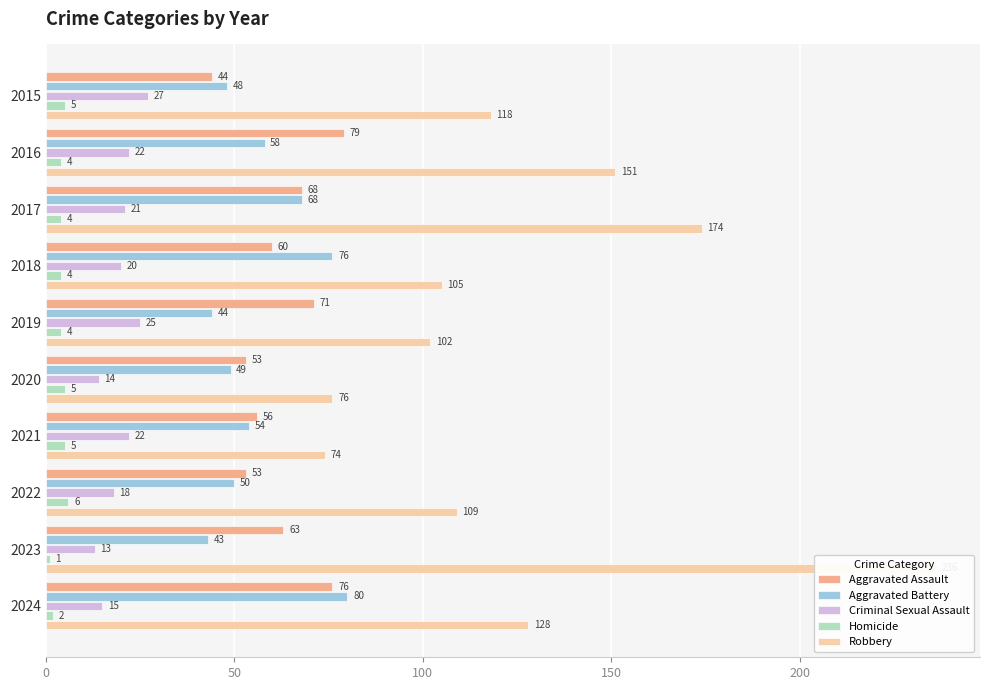

True or false: Aggravated Battery has a value of 122 at 2017.

False